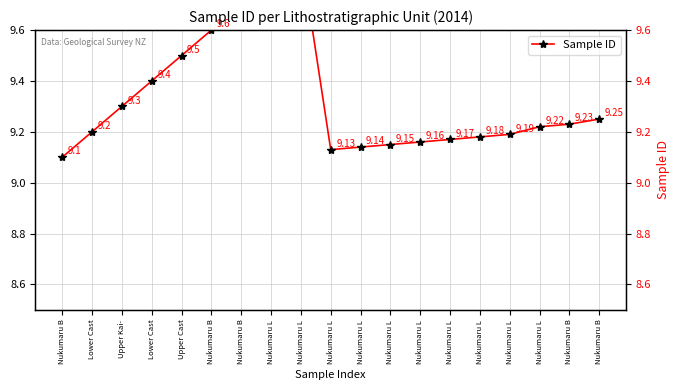

What is the value of the 1st point from the left?

9.1